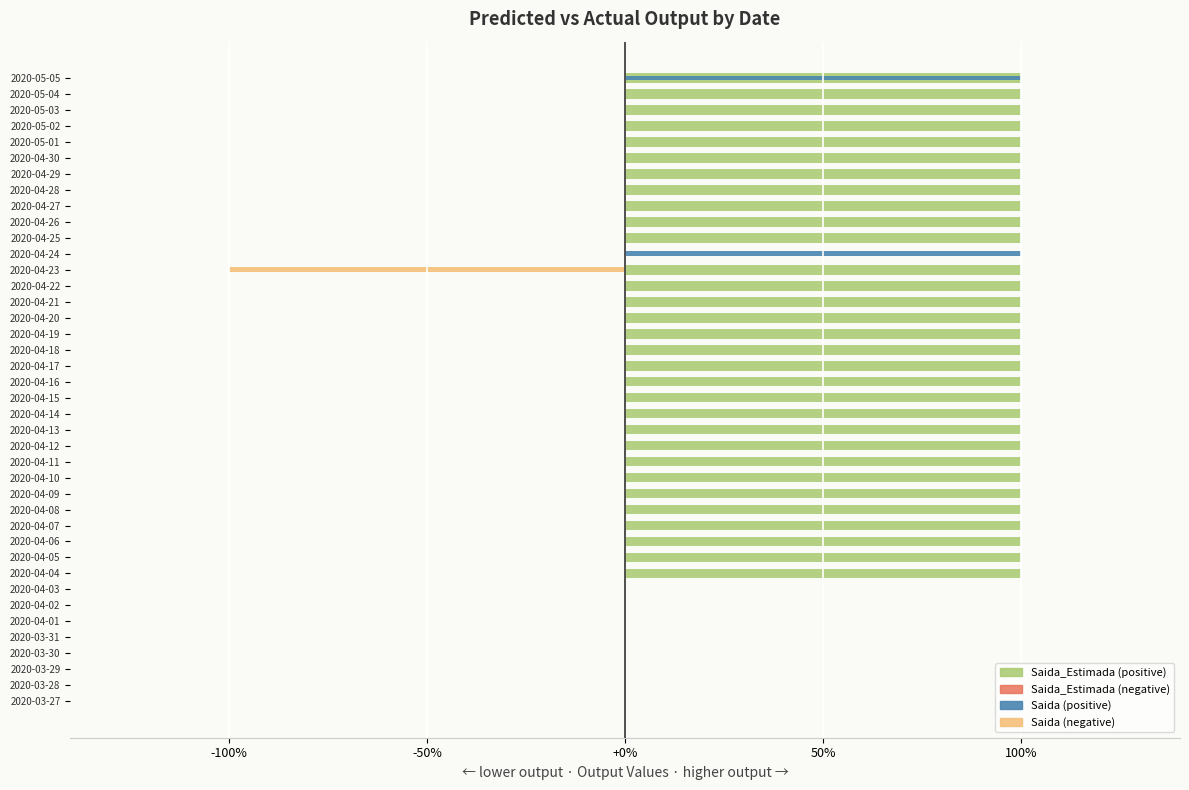

What is the minimum value shown in the chart?

-1